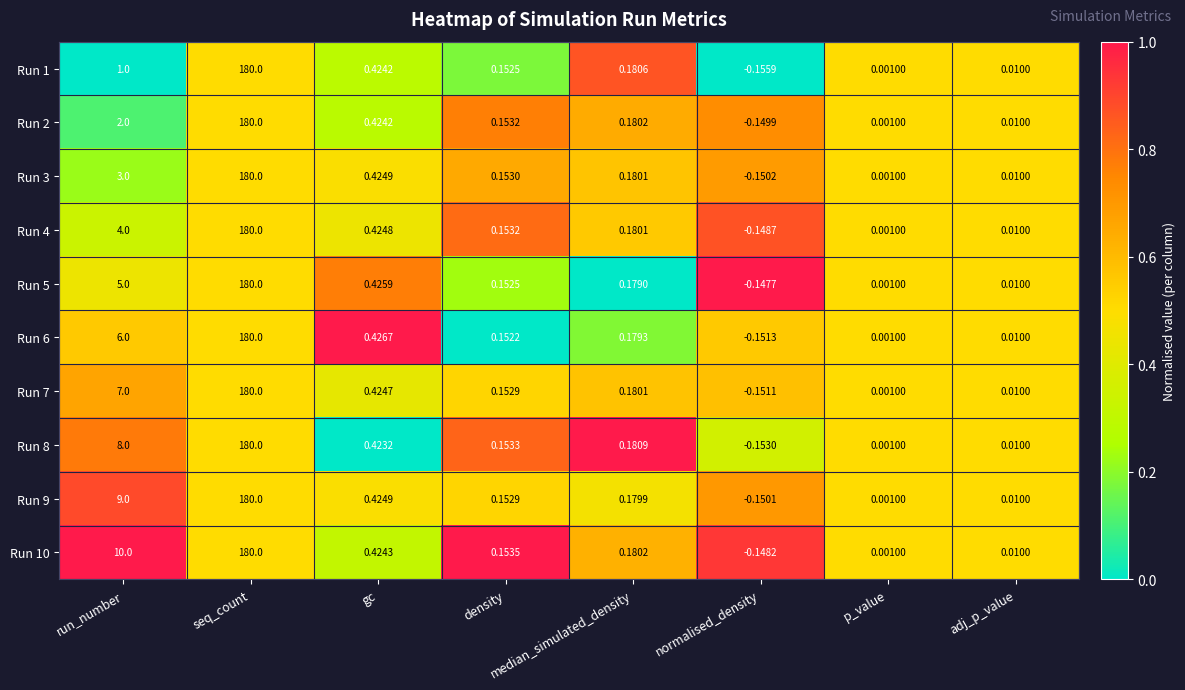

Which category has the highest value across all series?

seq_count